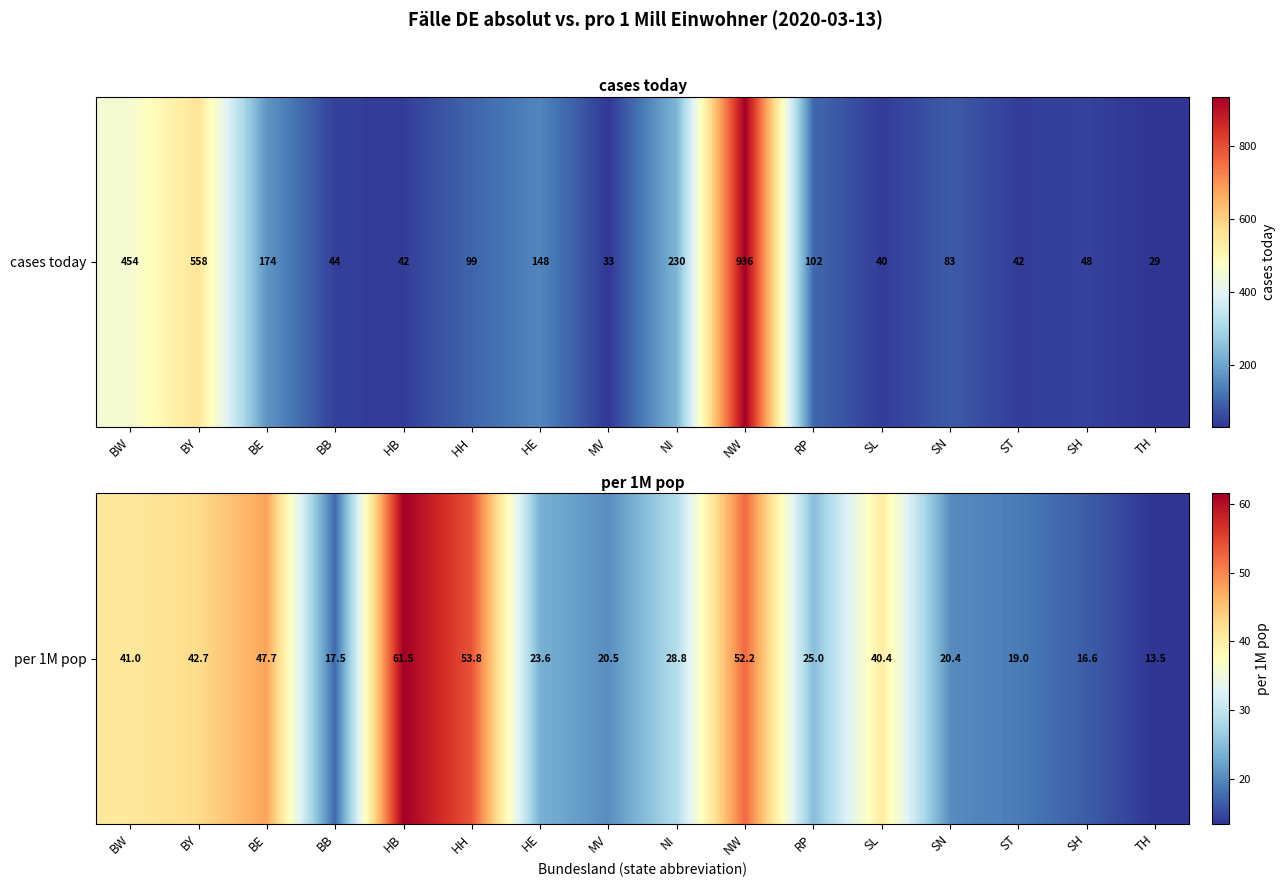

What is the smallest value displayed?

13.5